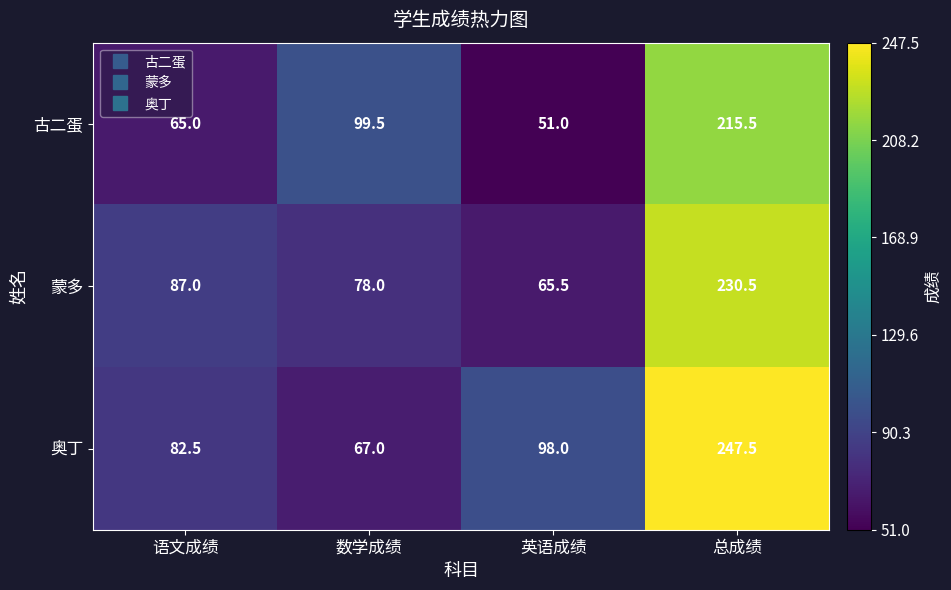

At which label does 古二蛋 first exceed 99?

数学成绩